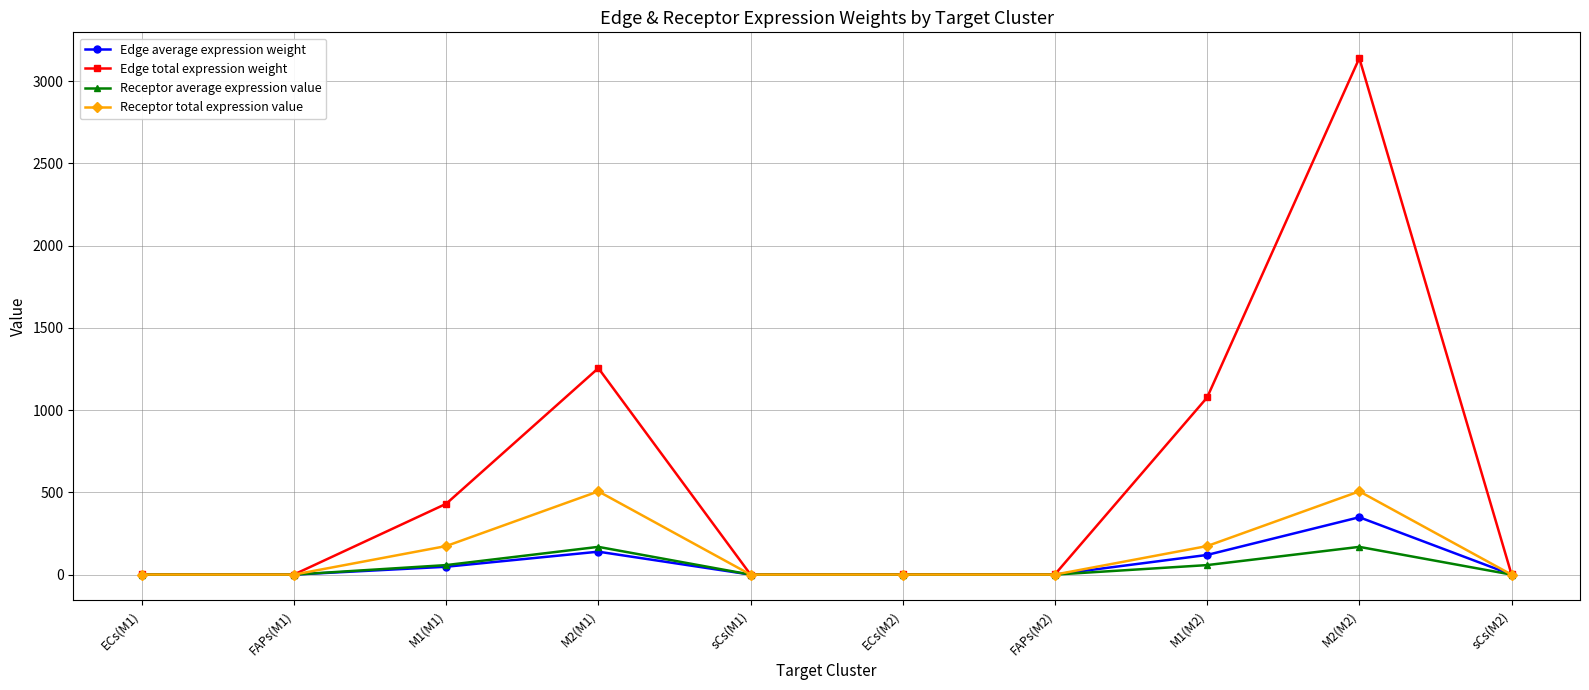

At which category is the sum across all series the highest?

M2(M2)